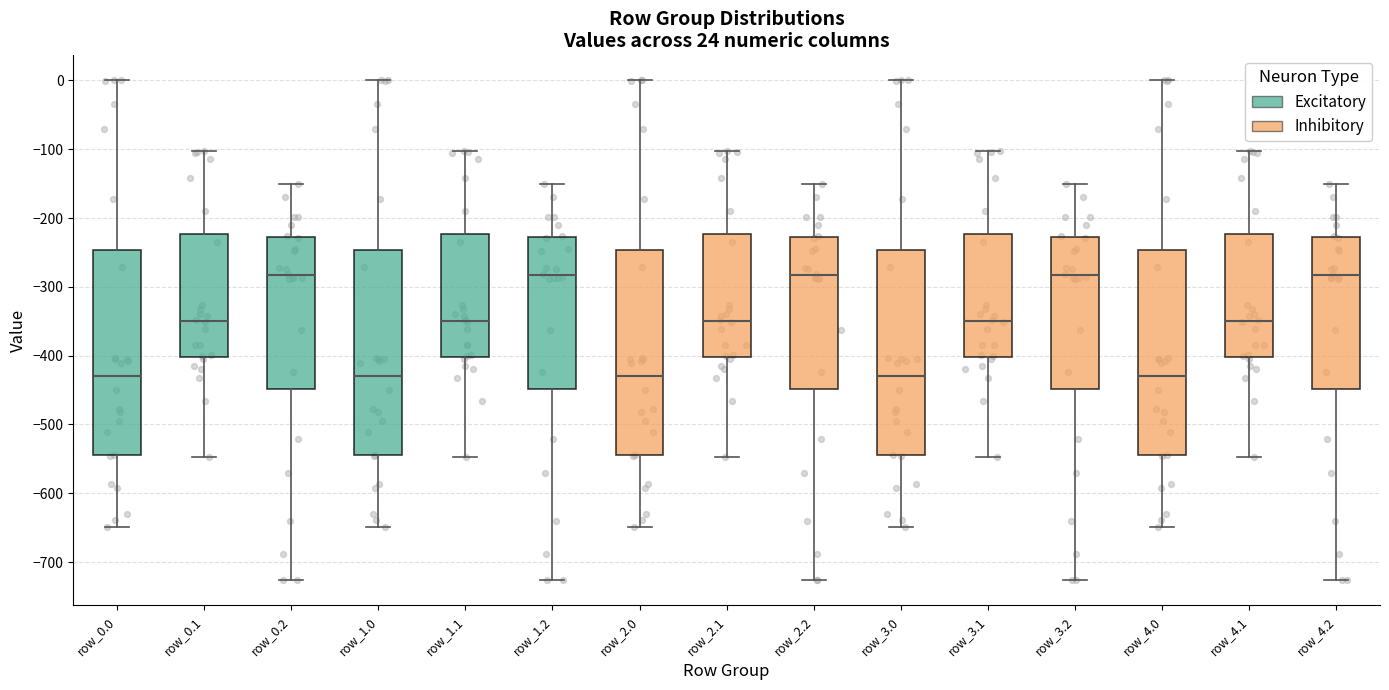

Where is the lower edge of the box for row_0.0 on the y-axis? The values are not printed on the chart, so give them approximately, as read against the axis.

-540